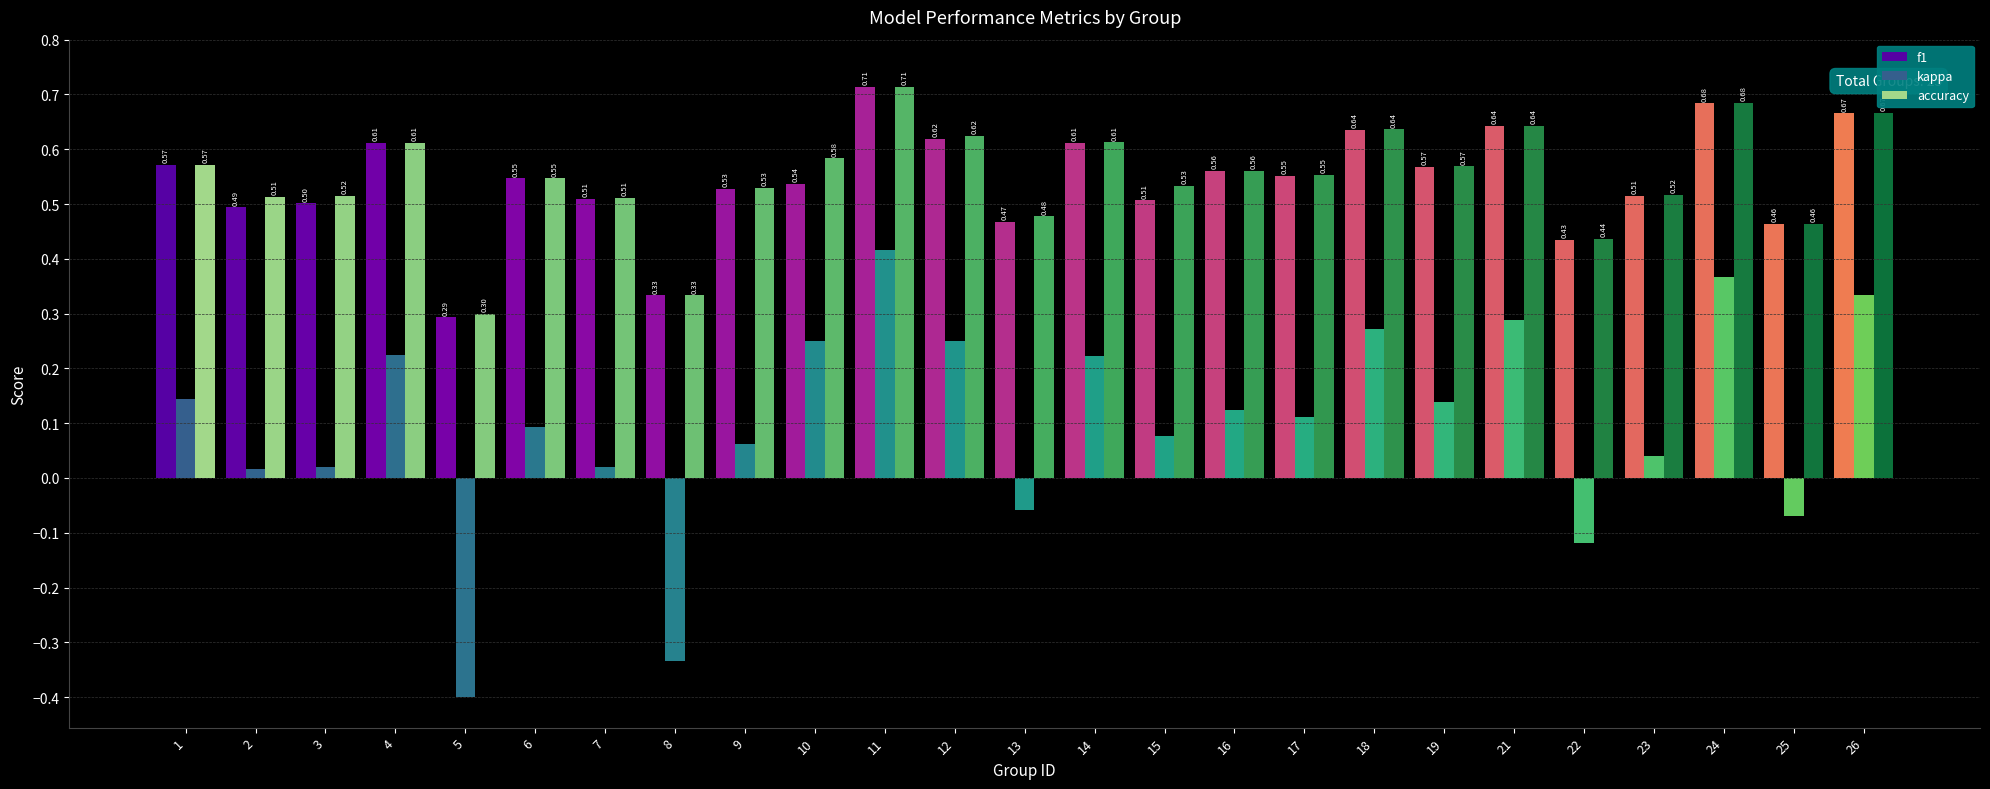

At how many categories does at least one series exceed 0?

25